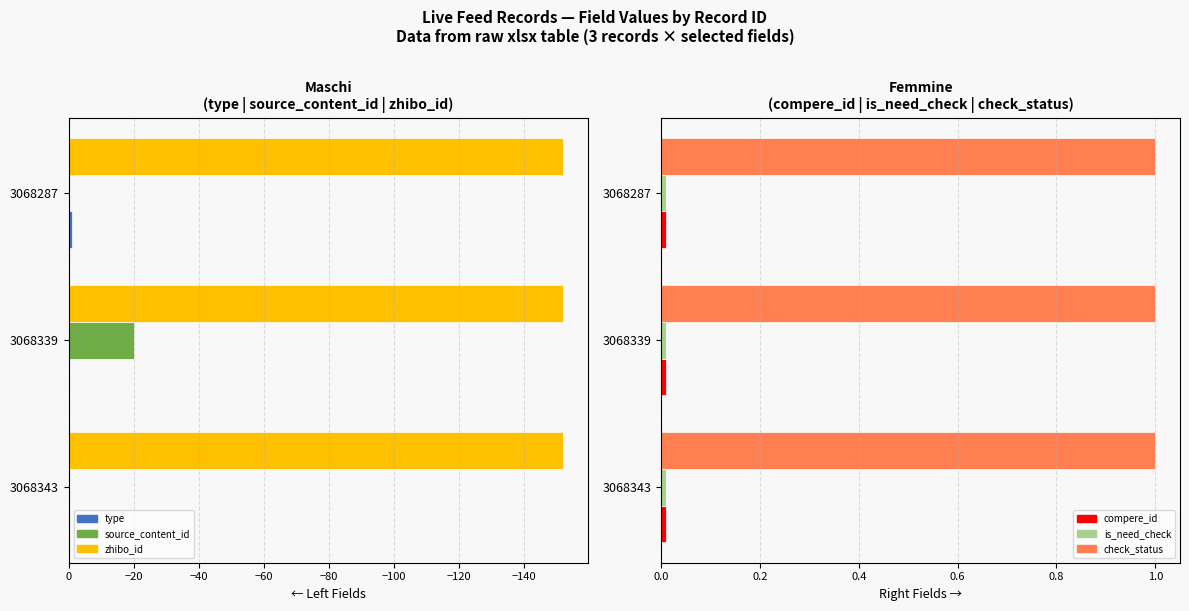

What is the minimum value for type?

-1.0